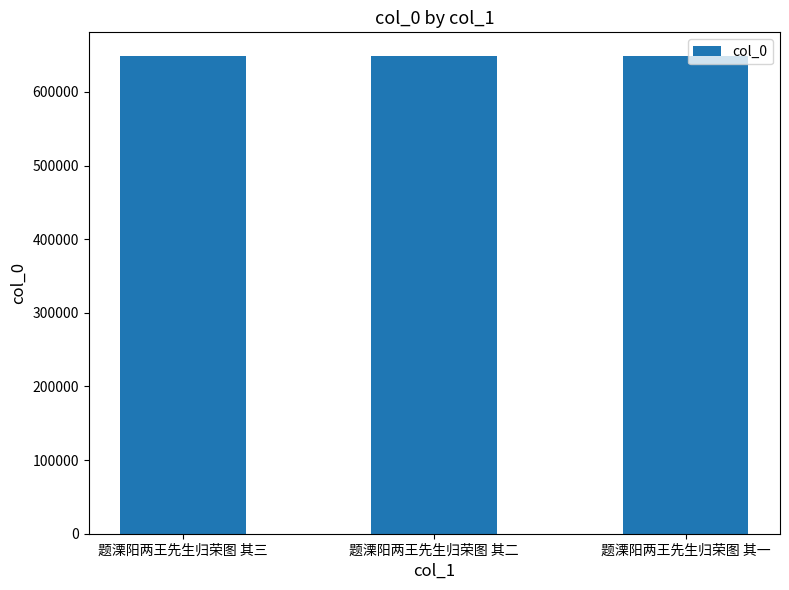

What is the value of the 3rd bar from the left?

648432